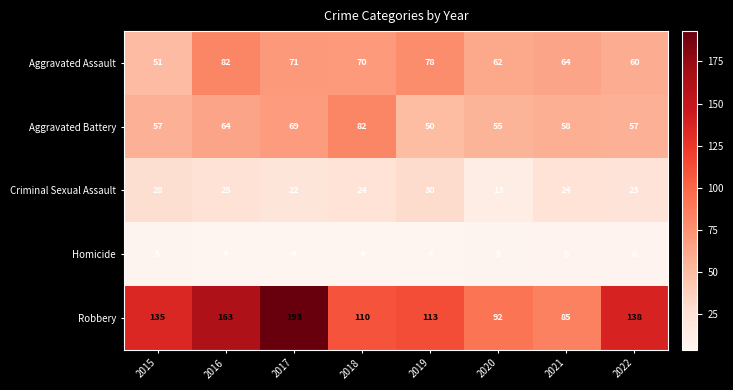

How many series are shown in this chart?

5